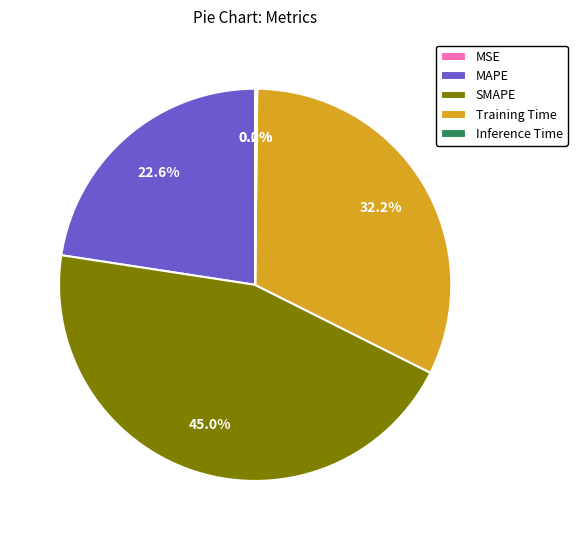

Do Training Time and MAPE together represent more than half of the pie?

Yes